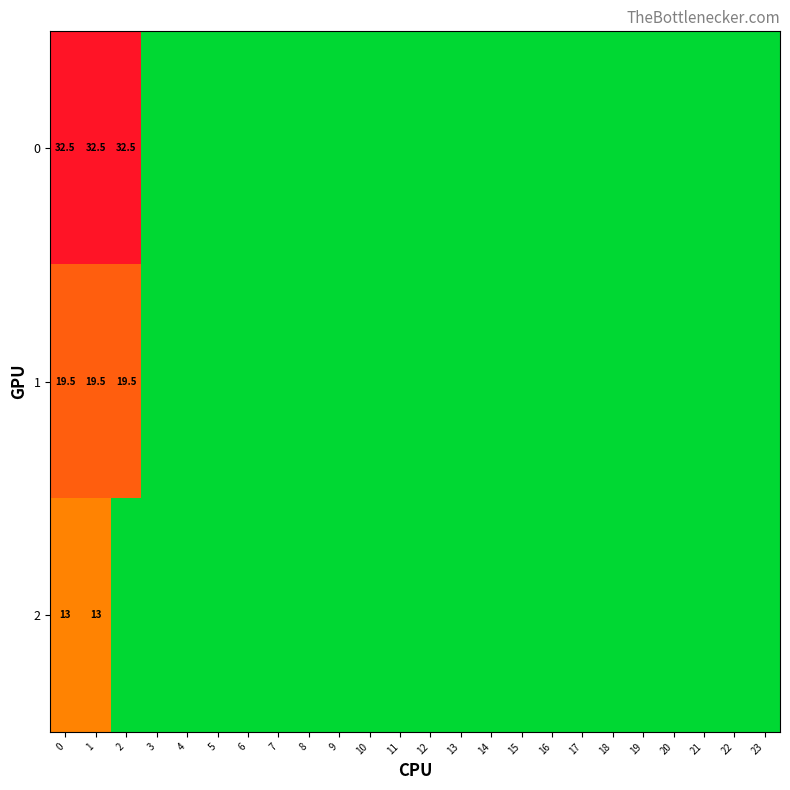

Rank the series by their maximum value, from highest to lowest.

0, 1, 2